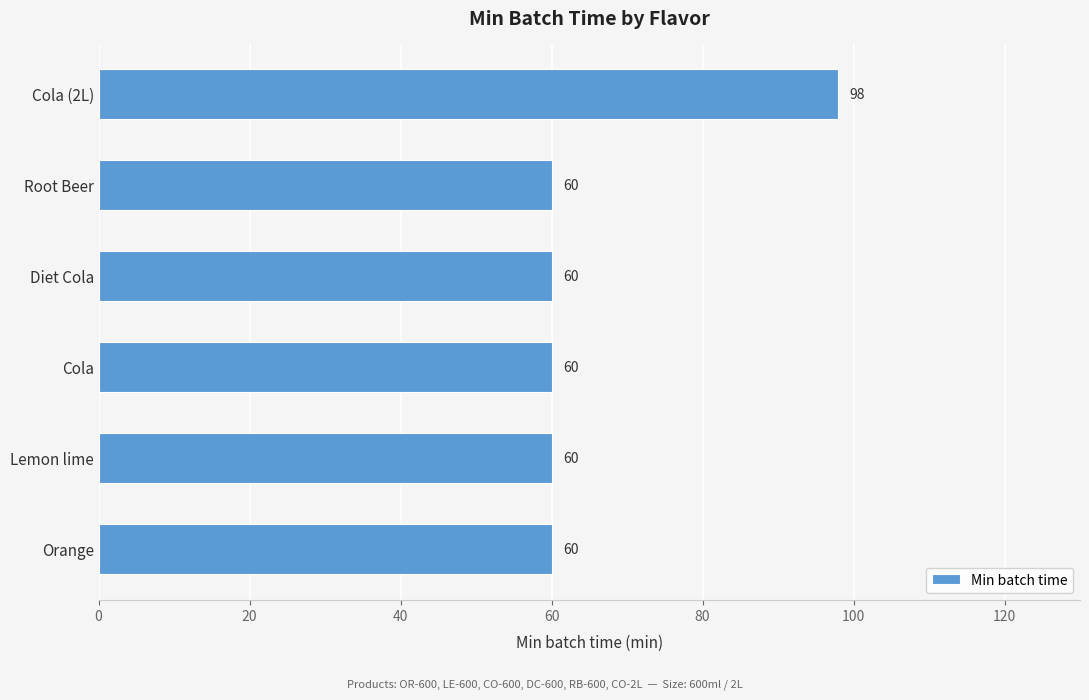

Reading top to bottom, extract all data points from this chart.

98	60	60	60	60	60